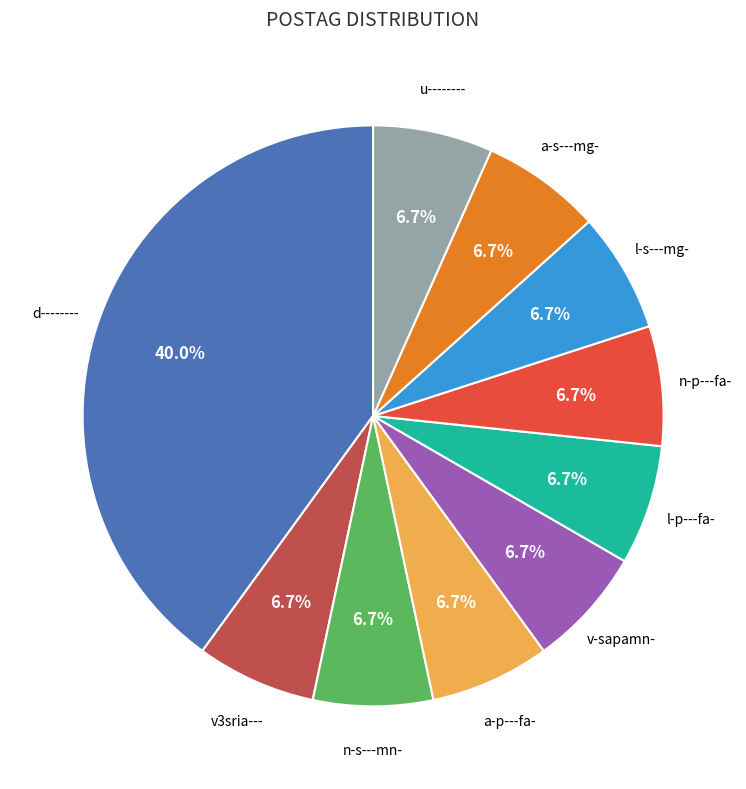

Is it true that l-s---mg- is 7% of the pie?

True